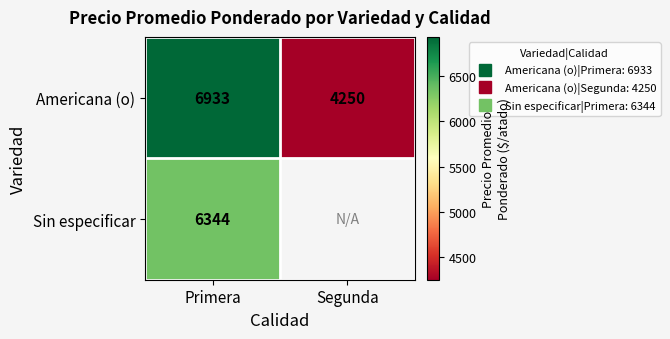

At how many categories does at least one series exceed 6270?

1